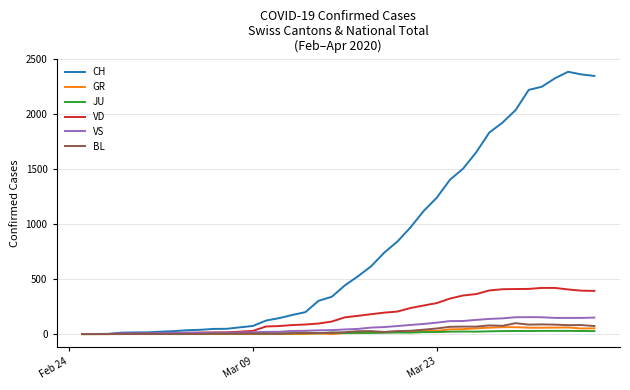

Rank the series by their maximum value, from lowest to highest.

JU, GR, BL, VS, VD, CH